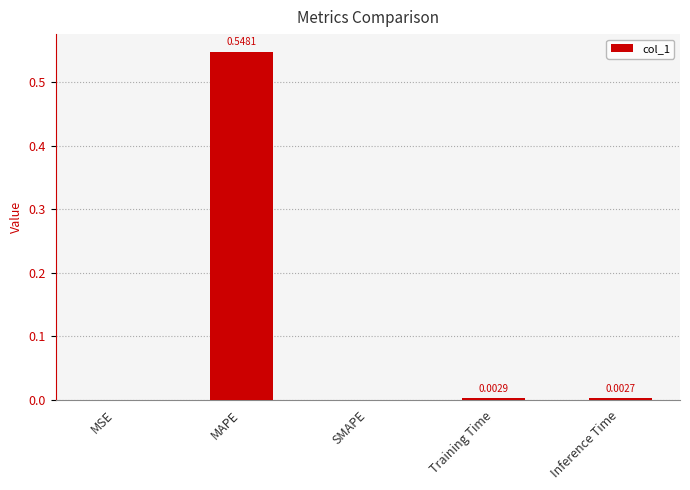

How many positive values are there?

4